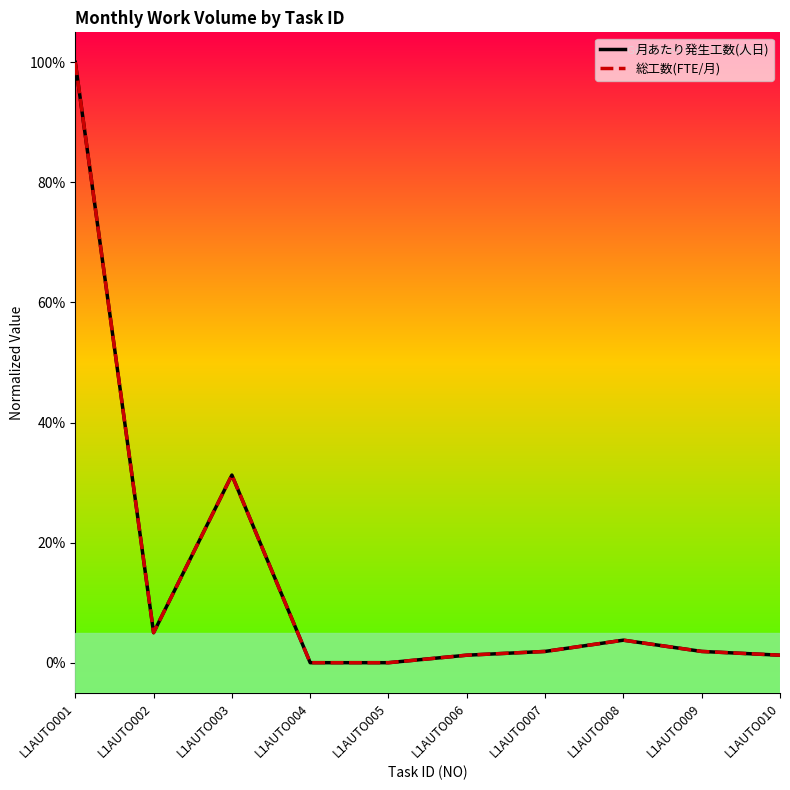

True or false: 月あたり発生工数(人日) and 総工数(FTE/月) intersect in this chart.

False